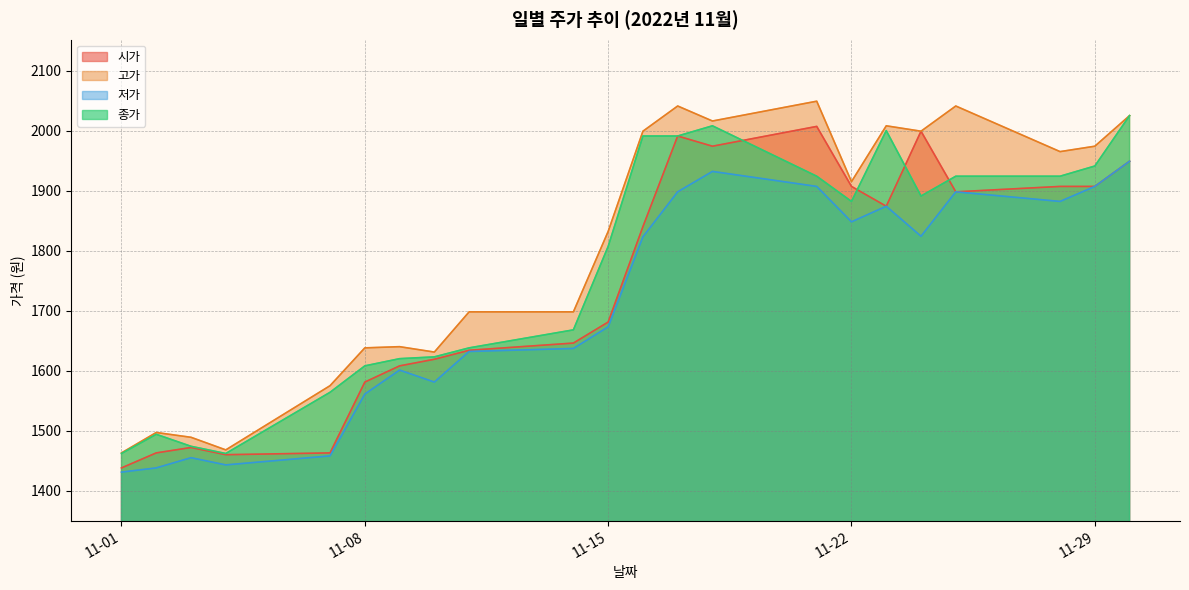

What is the smallest value displayed?

1431